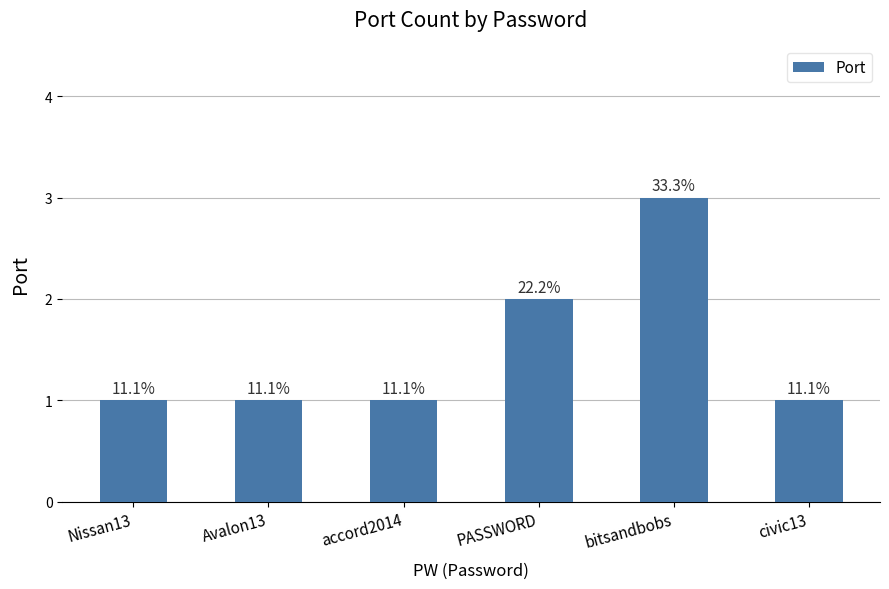

How many bars are there in total?

6